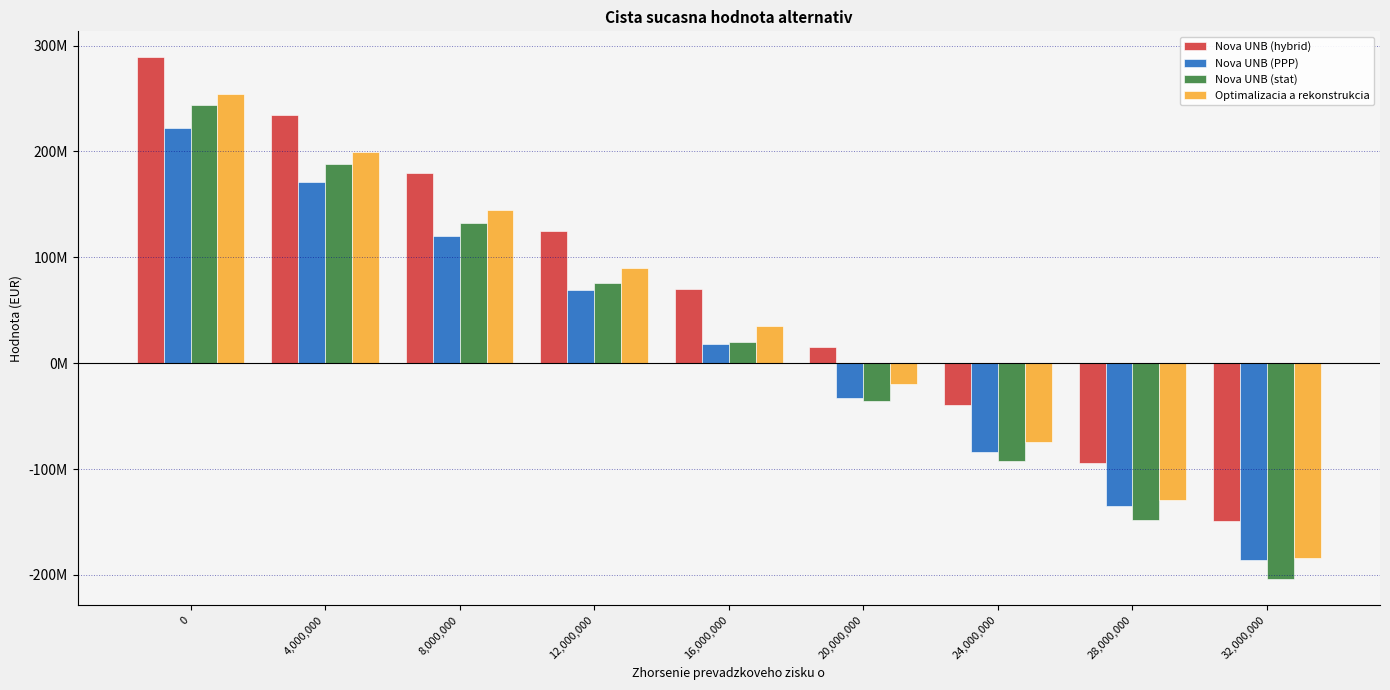

Reading left to right, transcribe all the data shown in this chart.

Nova UNB (hybrid): 288790201.1	234006907.7	179223614.4	124440321.0	69657027.7	14873734.3	-39909559.1	-94692852.4	-149476145.8
Nova UNB (PPP): 221834429.9	170873226.8	119912023.7	68950820.6	17989617.4	-32971585.7	-83932788.8	-134893992.0	-185855195.1
Nova UNB (stat): 244288141.5	188230818.0	132173494.6	76116171.1	20058847.7	-35998475.7	-92055799.2	-148113122.6	-204170446.1
Optimalizacia a rekonstrukcia: 254363698.5	199580405.1	144797111.8	90013818.4	35230525.0	-19552768.3	-74336061.7	-129119355.1	-183902648.4